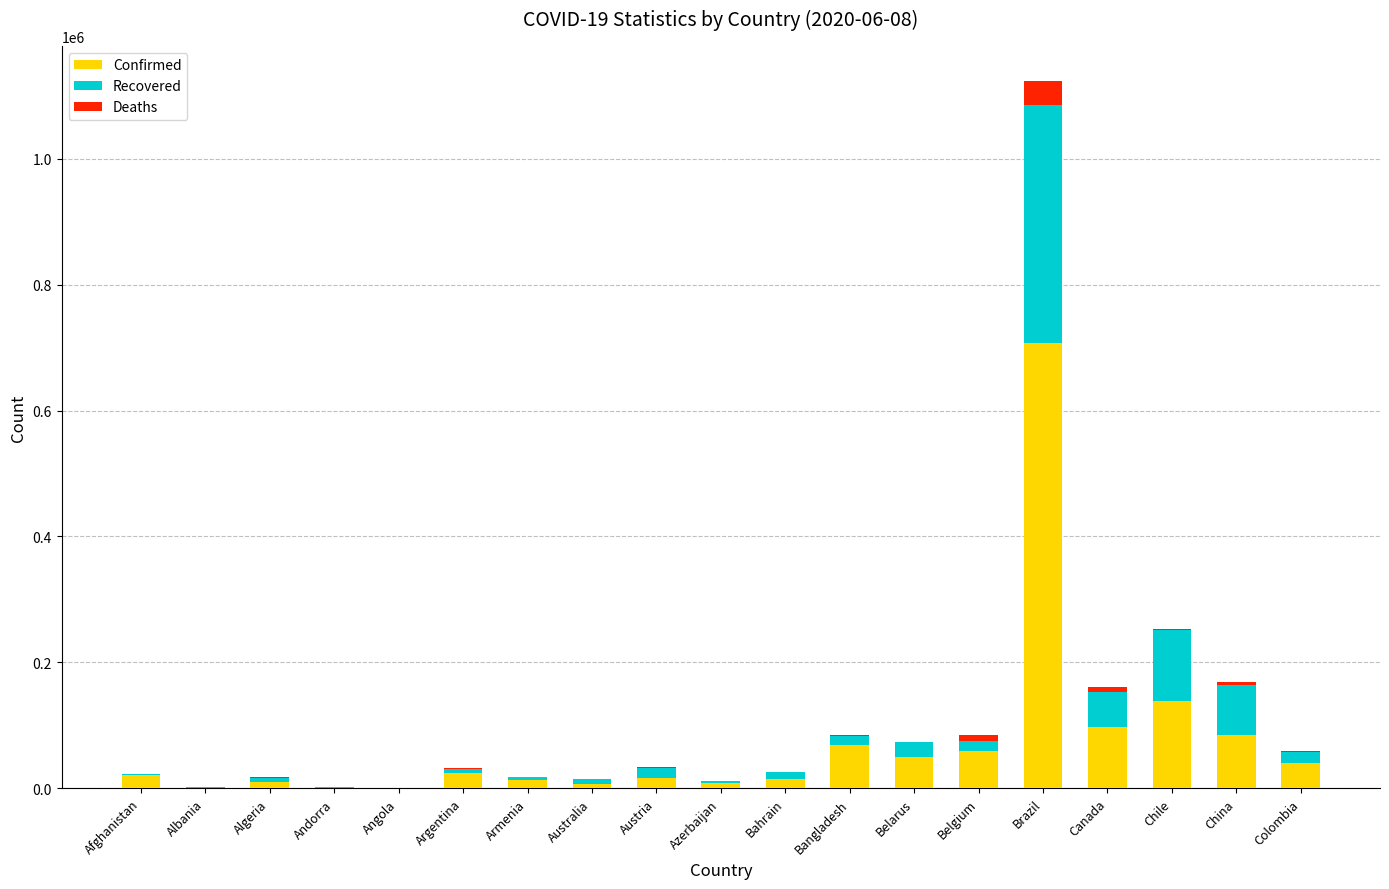

What are all the series names shown in the legend?

Confirmed, Recovered, Deaths